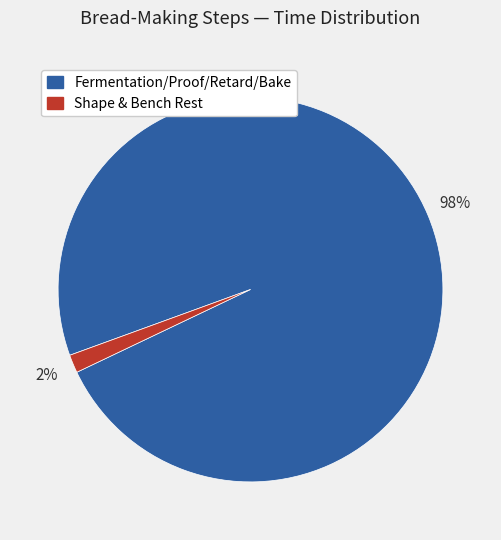

Combined, do Shape & Bench Rest and Fermentation/Proof/Retard/Bake account for over 50%?

Yes